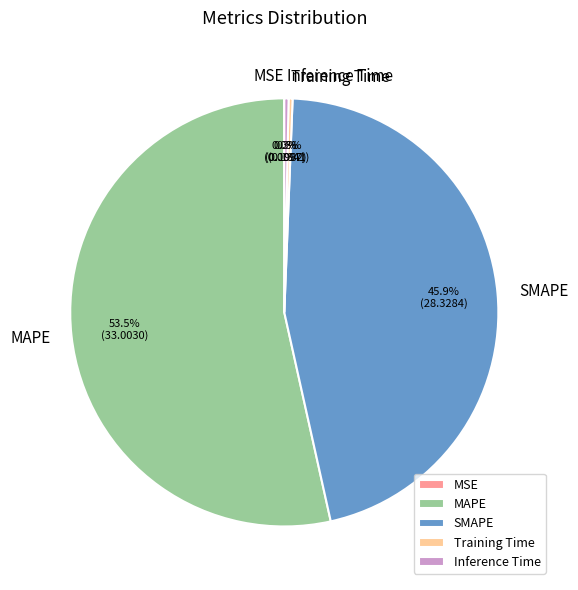

What portion of the pie excludes Training Time?

99.7%